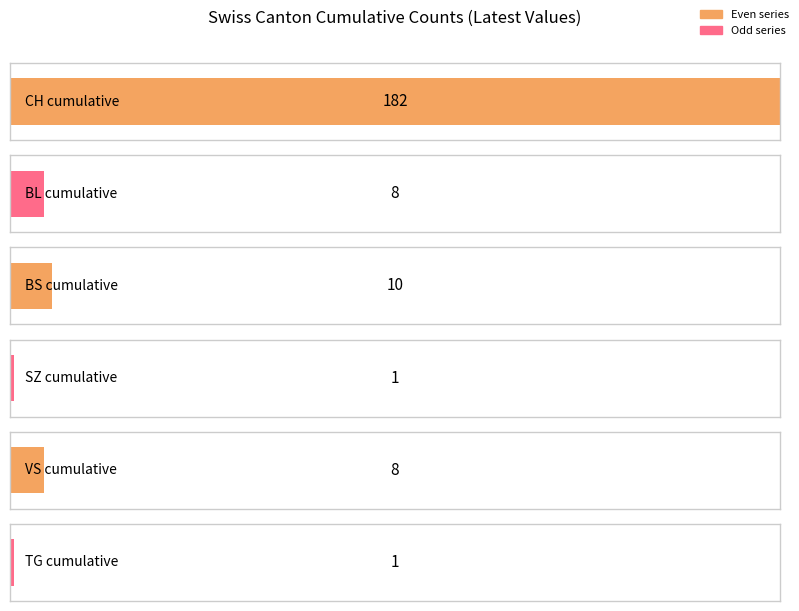

What is the highest value of the BL series?

8